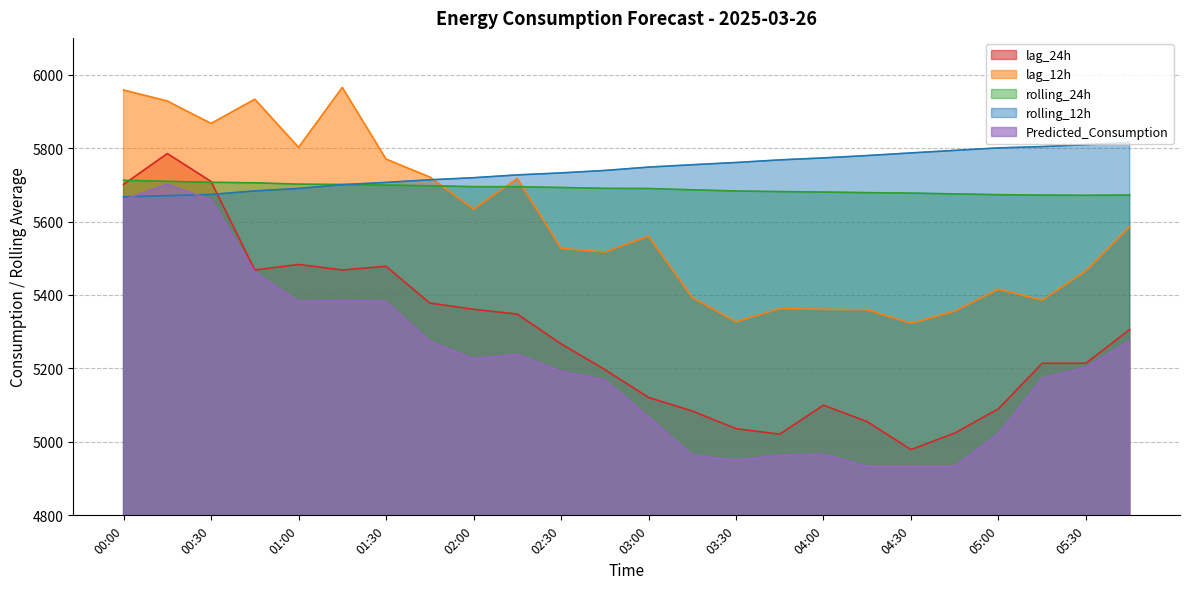

What is the total value across all series at 00:00?

28697.8